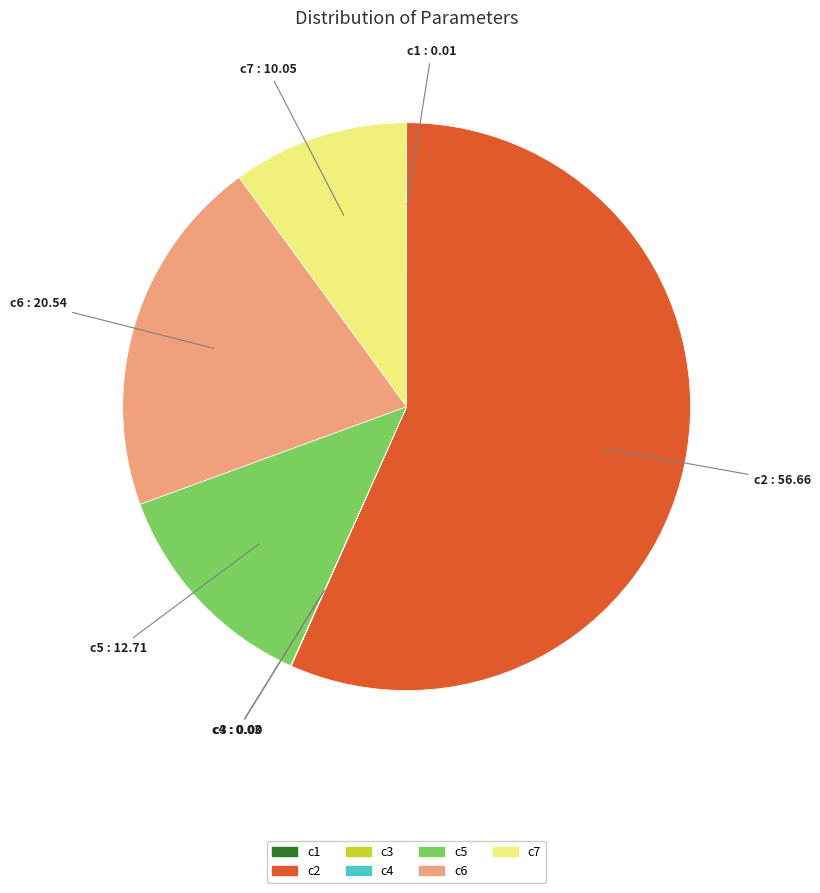

Which slice is the largest?

c2